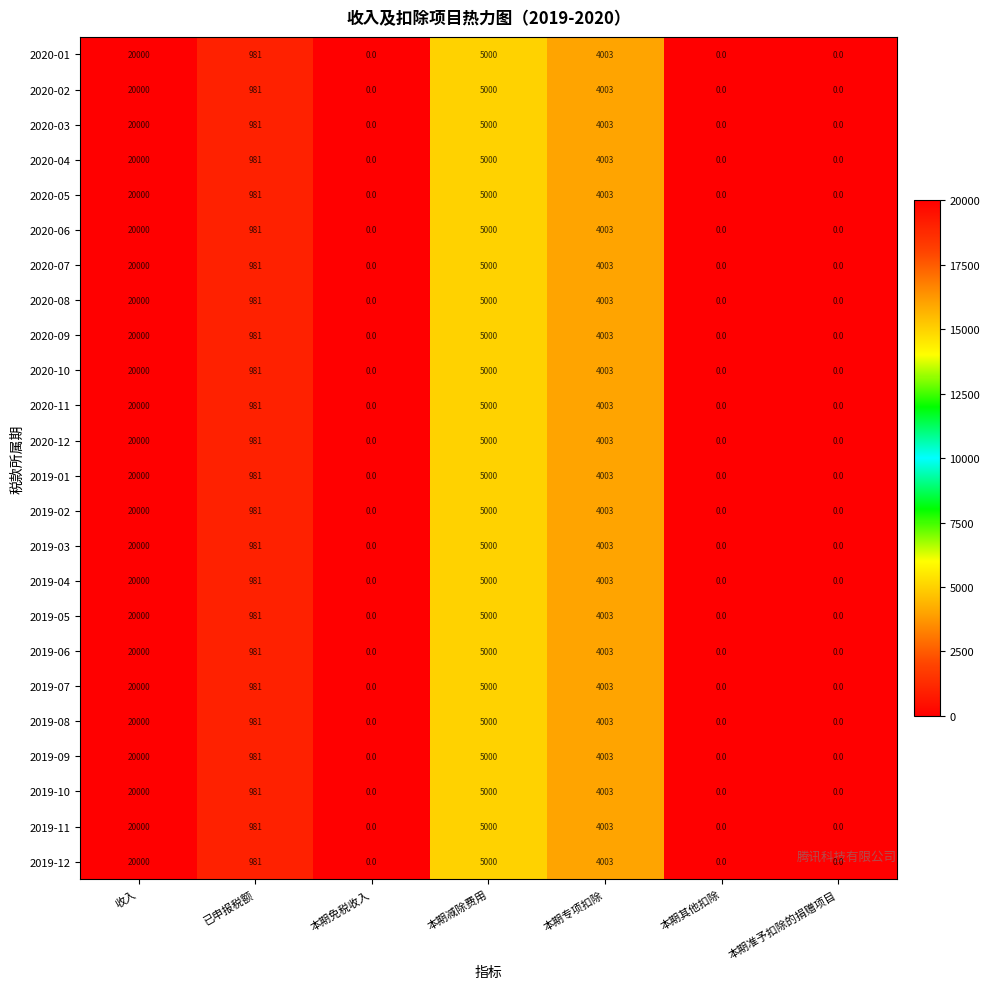

The 2019-02 series shows 20000 at 收入. True or false?

True